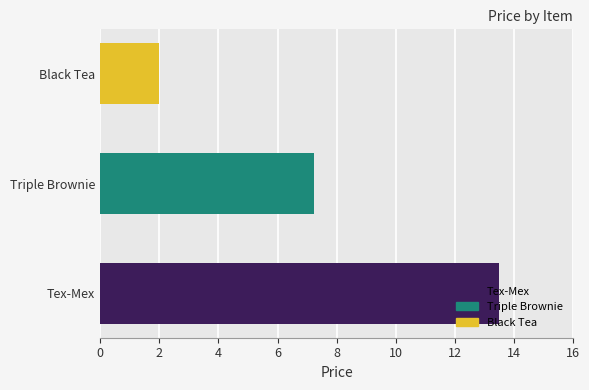

Rank the categories by value from lowest to highest.

Black Tea, Triple Brownie, Tex-Mex